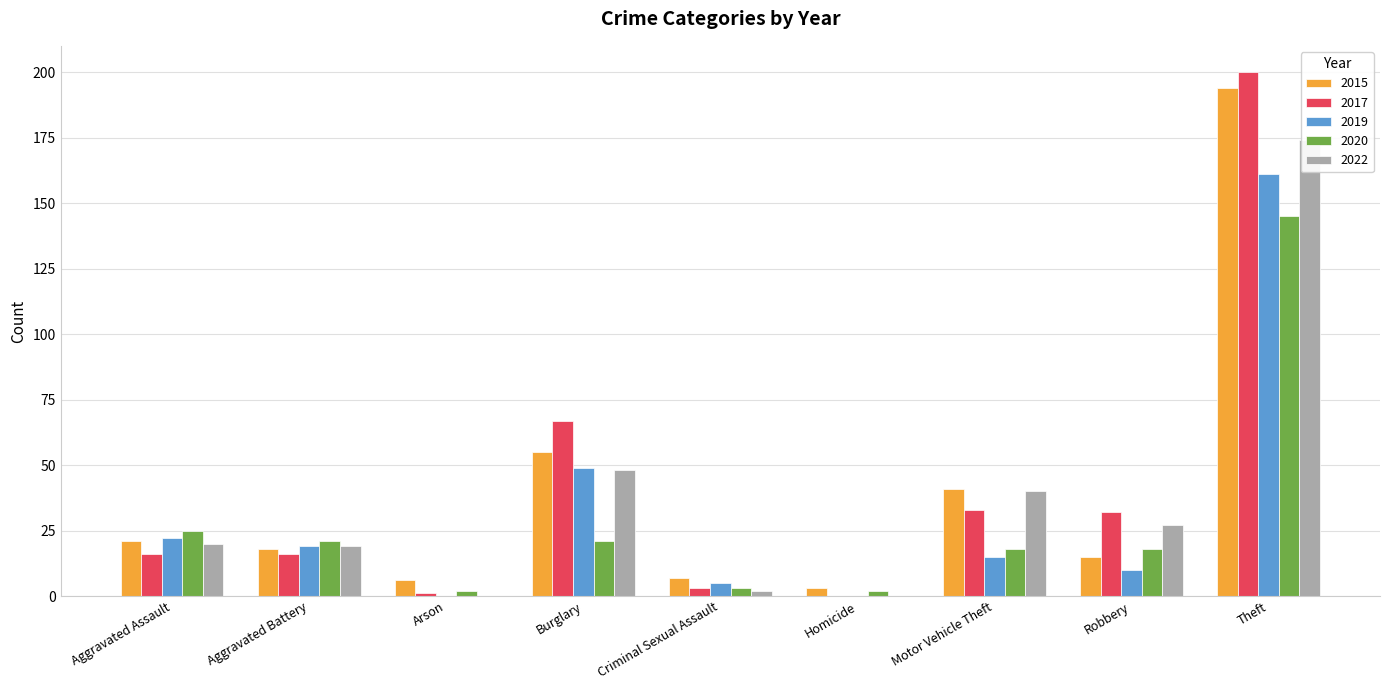

At which category is the sum across all series the highest?

Theft